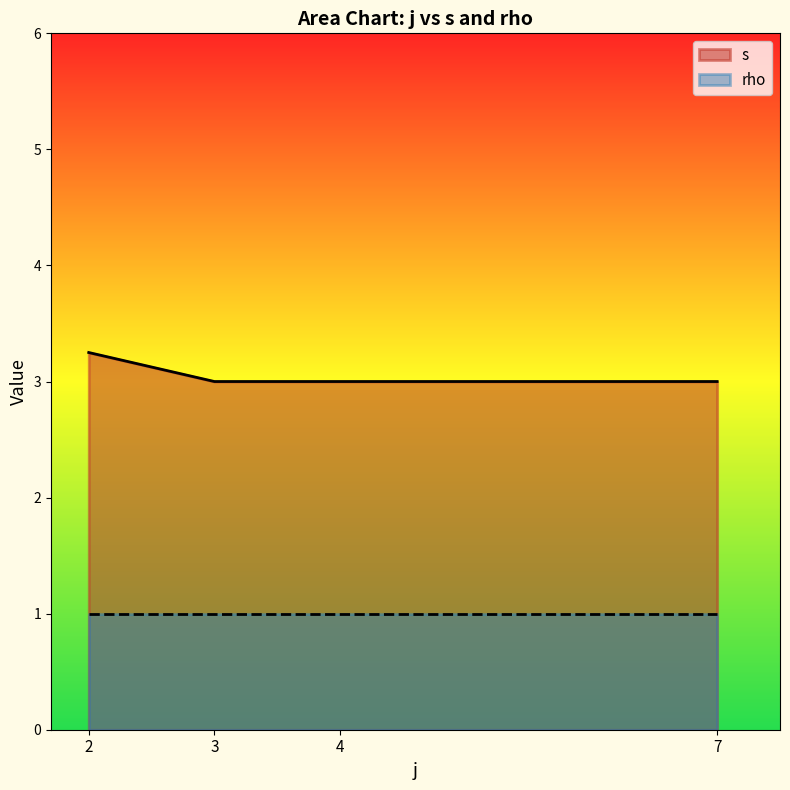

Which series has the widest spread of values?

s